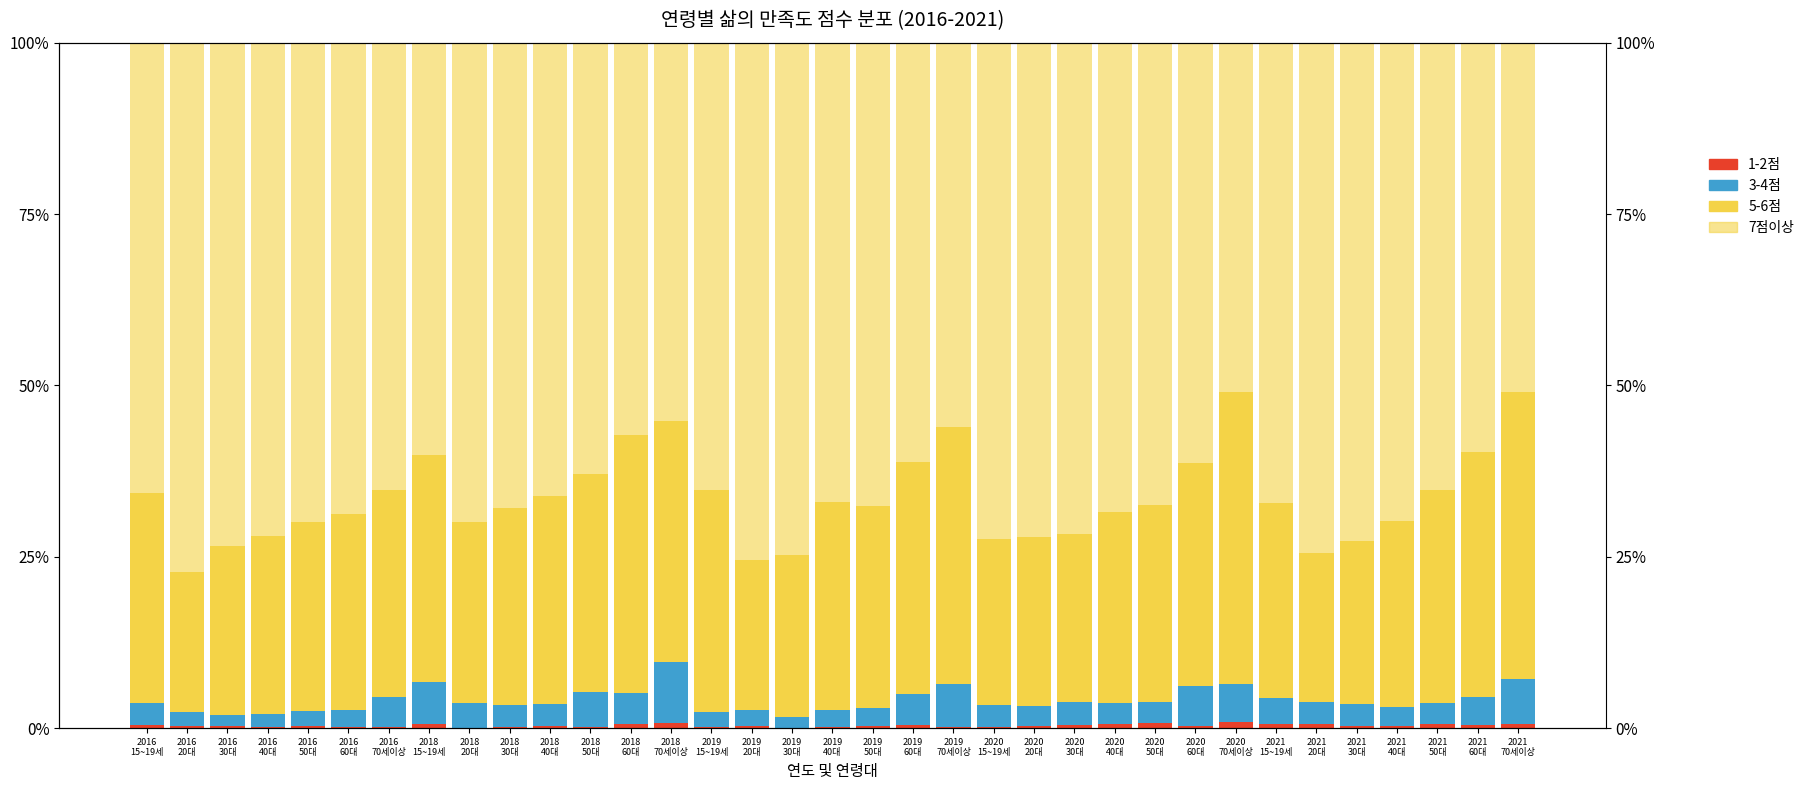

At which label does 1-2점 reach its minimum?

2019
30대